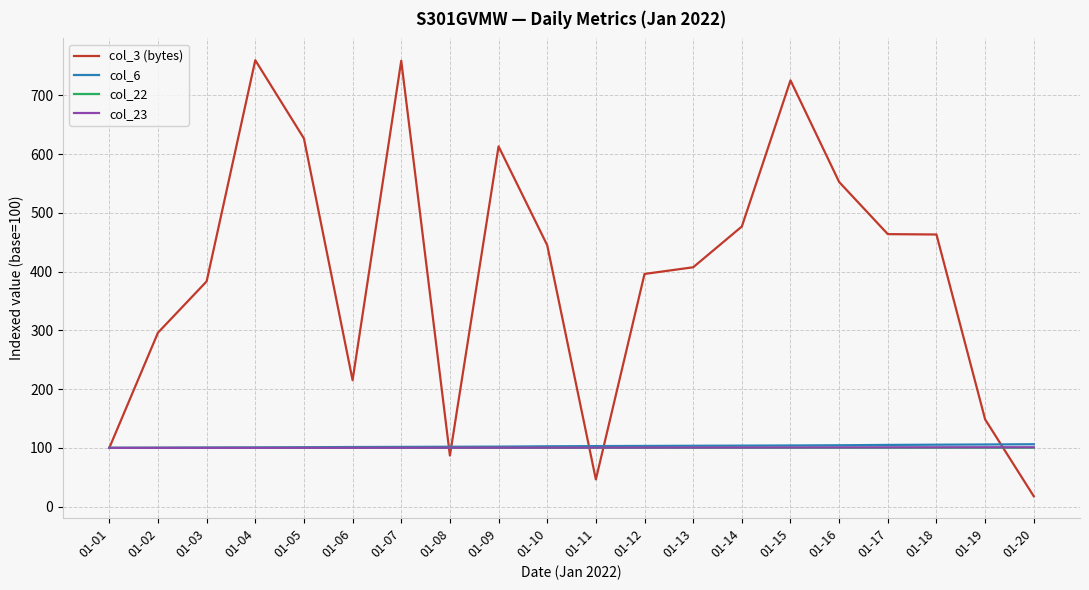

The value of col_23 at 01-07 is 100.2. True or false?

True